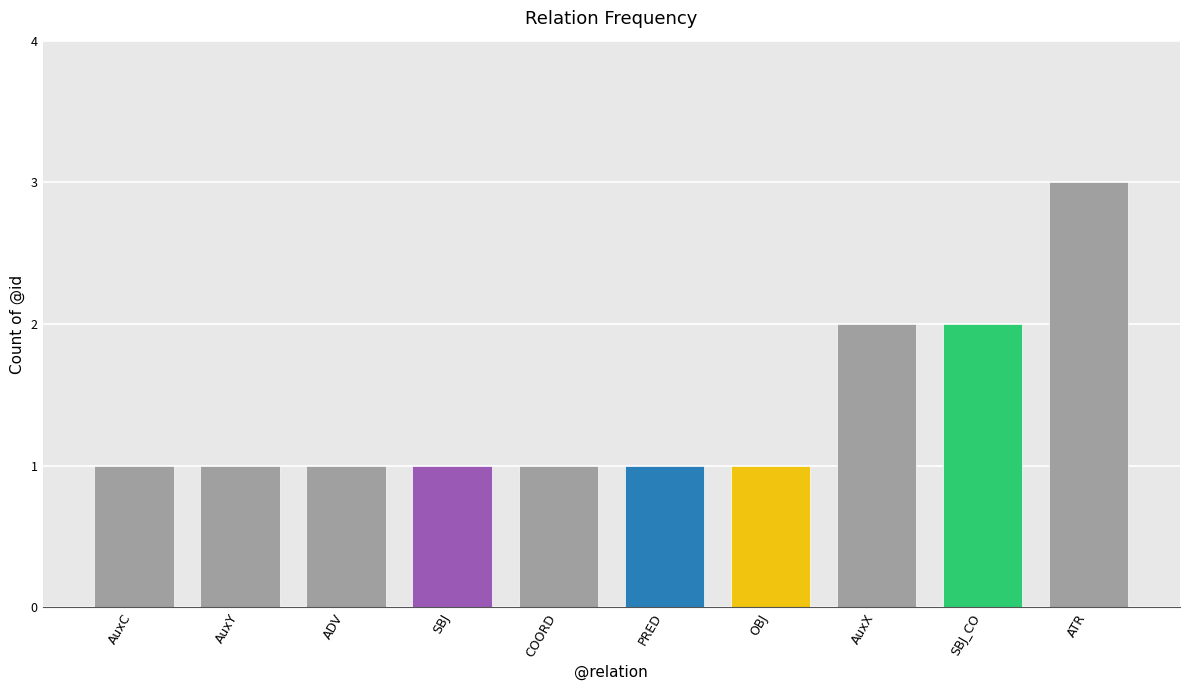

Is it true that the value at ATR is 3?

True